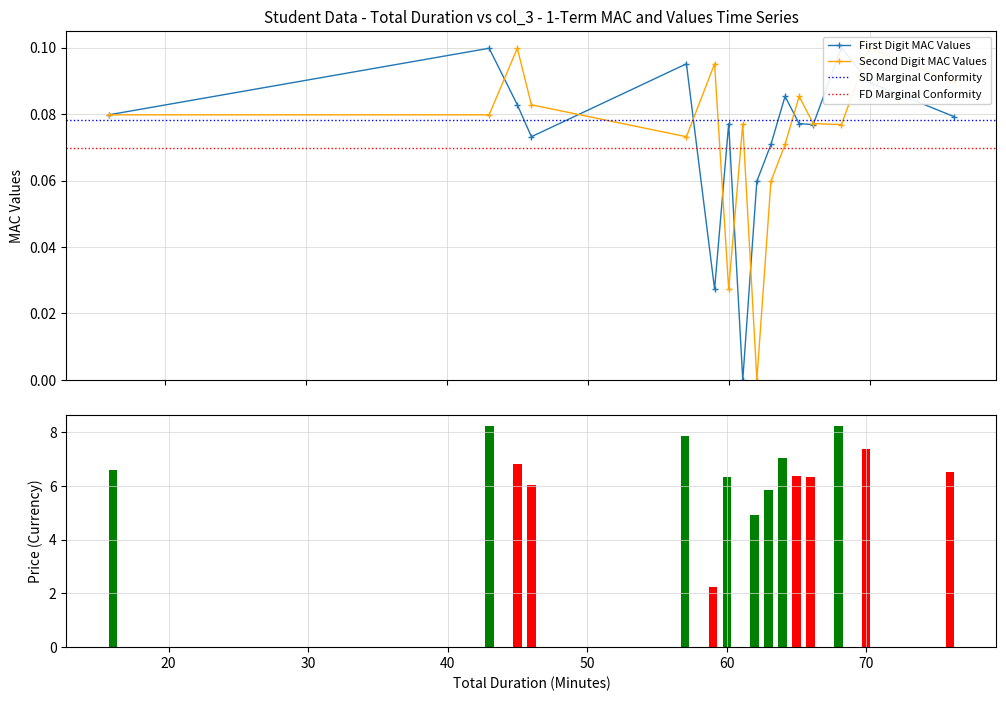

Which has a higher value, 68 or 66?

68